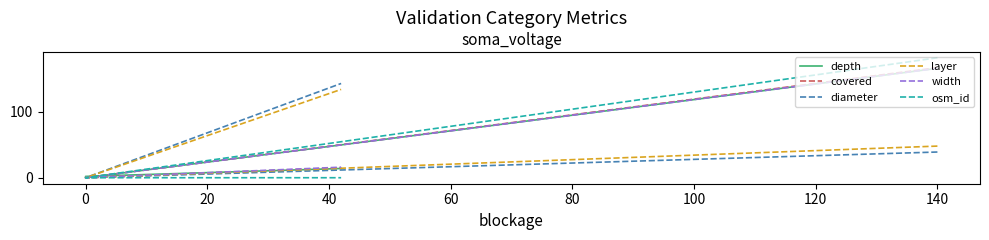

Reading left to right, what are all the values shown in this chart?

depth: 166	0	2	14
covered: 167	0	0	15
diameter: 39	0	0	143
layer: 48	0	0	134
width: 166	0	0	16
osm_id: 182	0	0	0